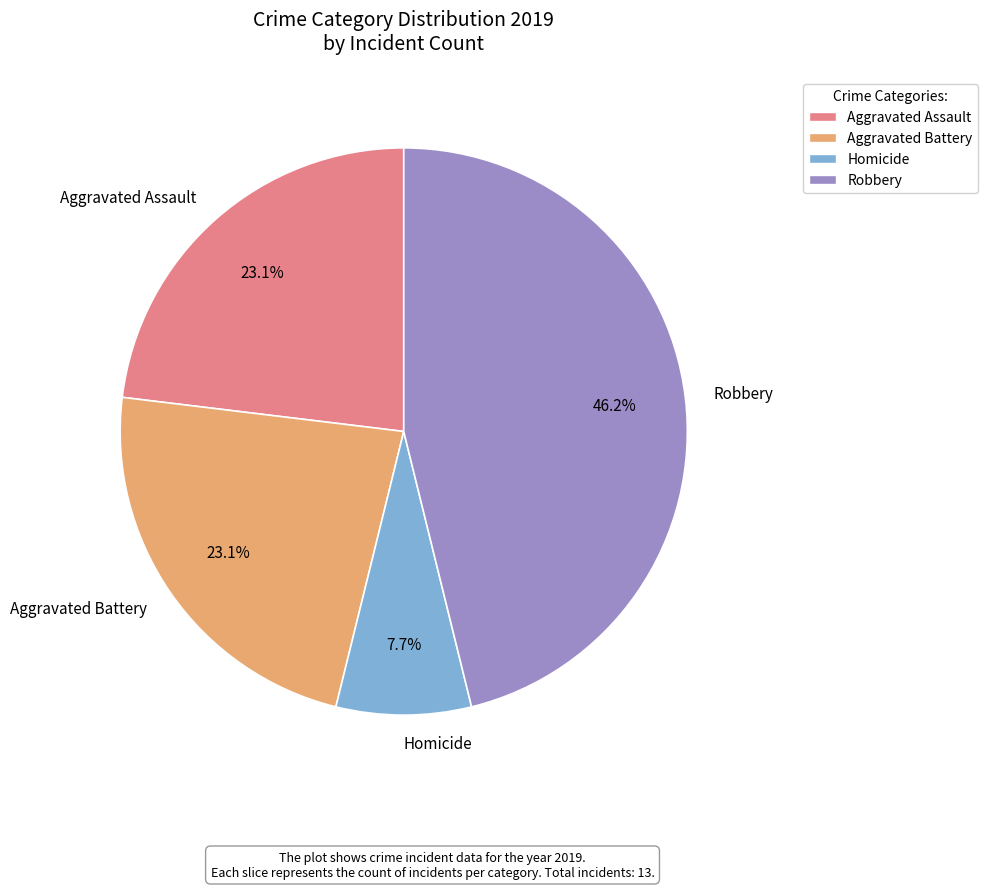

How many segments does this pie chart have?

4